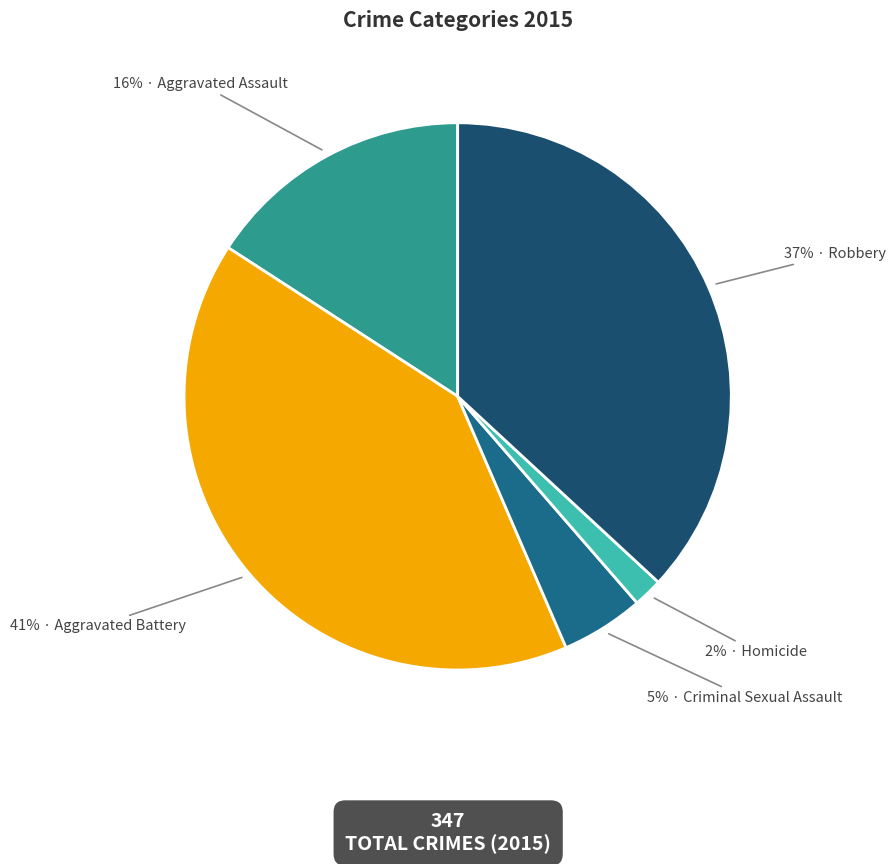

How many segments does this pie chart have?

5